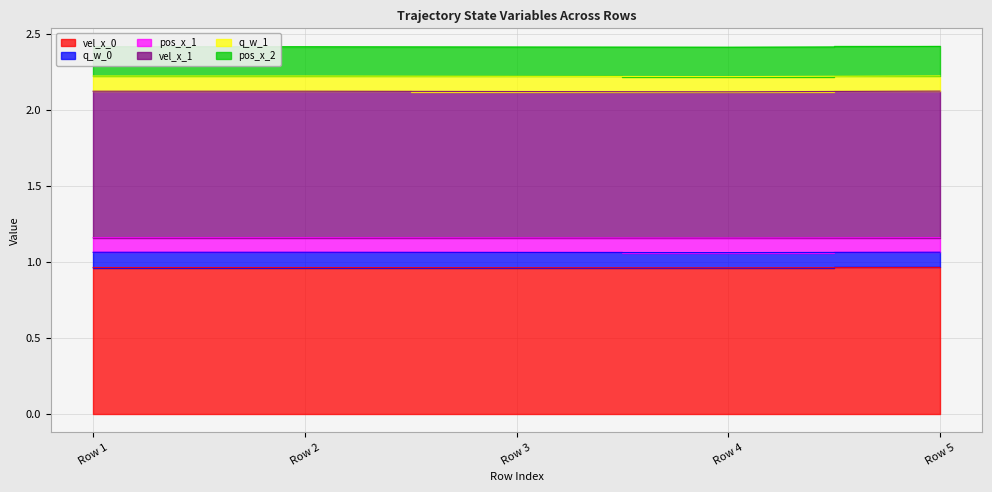

Is the value of pos_x_2 at Row 3 greater than the value of pos_x_1 at Row 1?

No